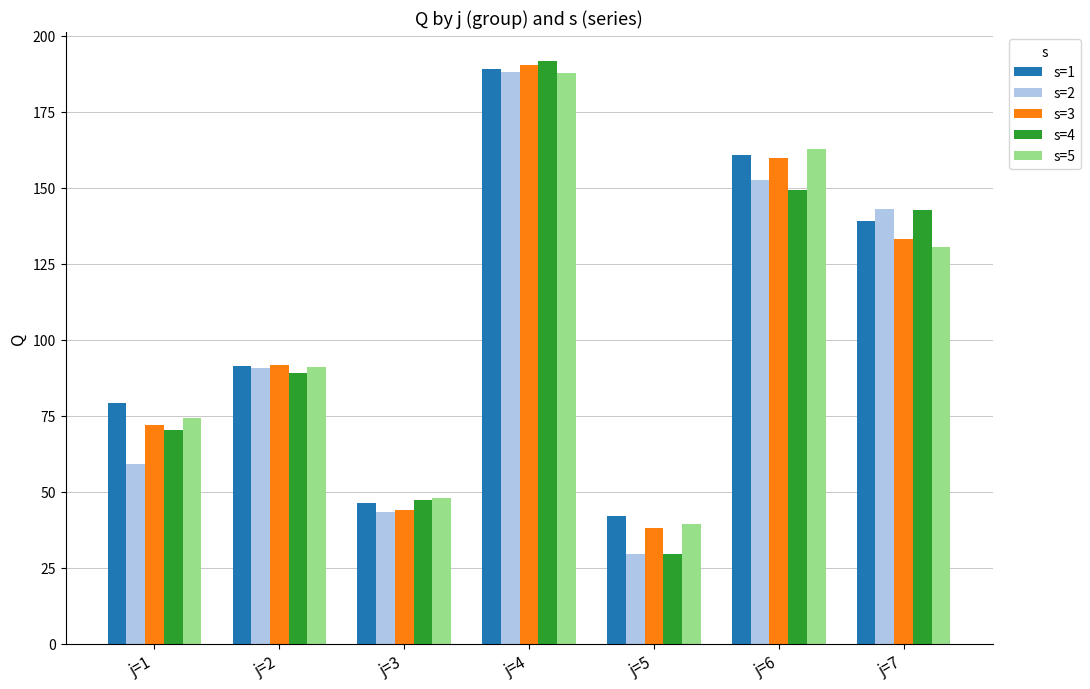

Is the value of s=2 at j=6 greater than the value of s=1 at j=5?

Yes